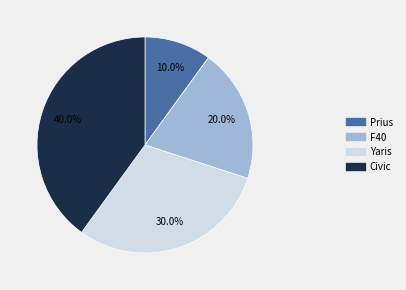

To the nearest percent, what is the combined percentage of Yaris and Civic?

70%